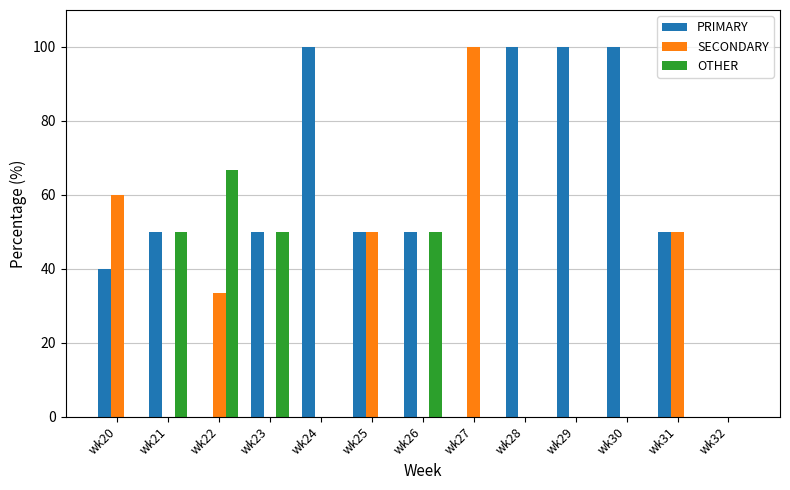

What is the average value of the SECONDARY series?

22.6